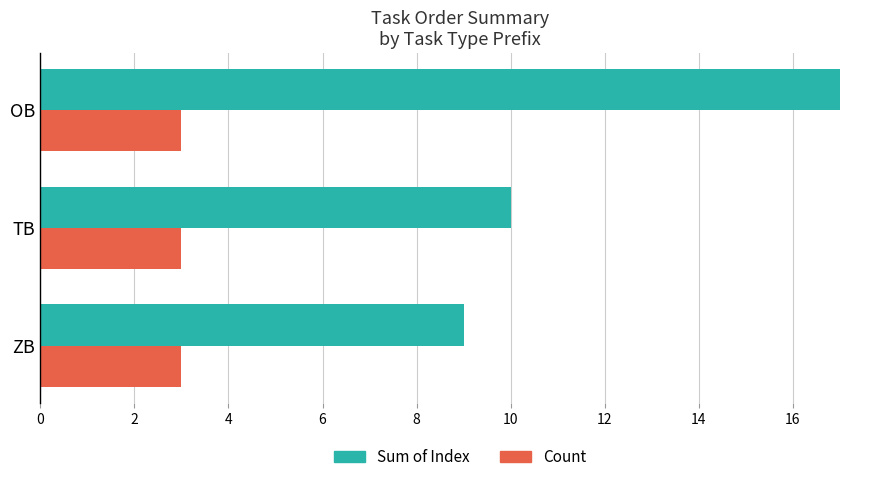

Is it true that Count equals 3 at OB?

True